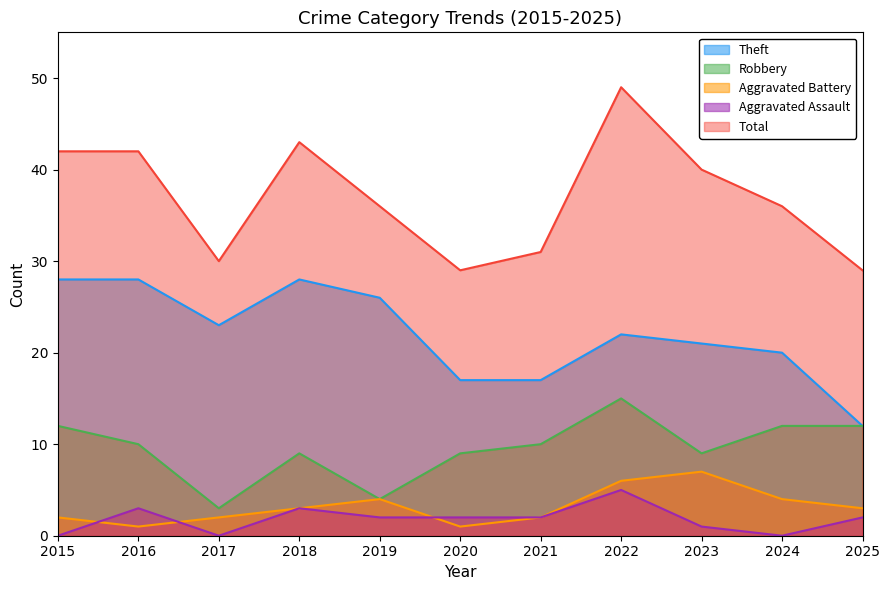

Which series has the widest spread of values?

Total